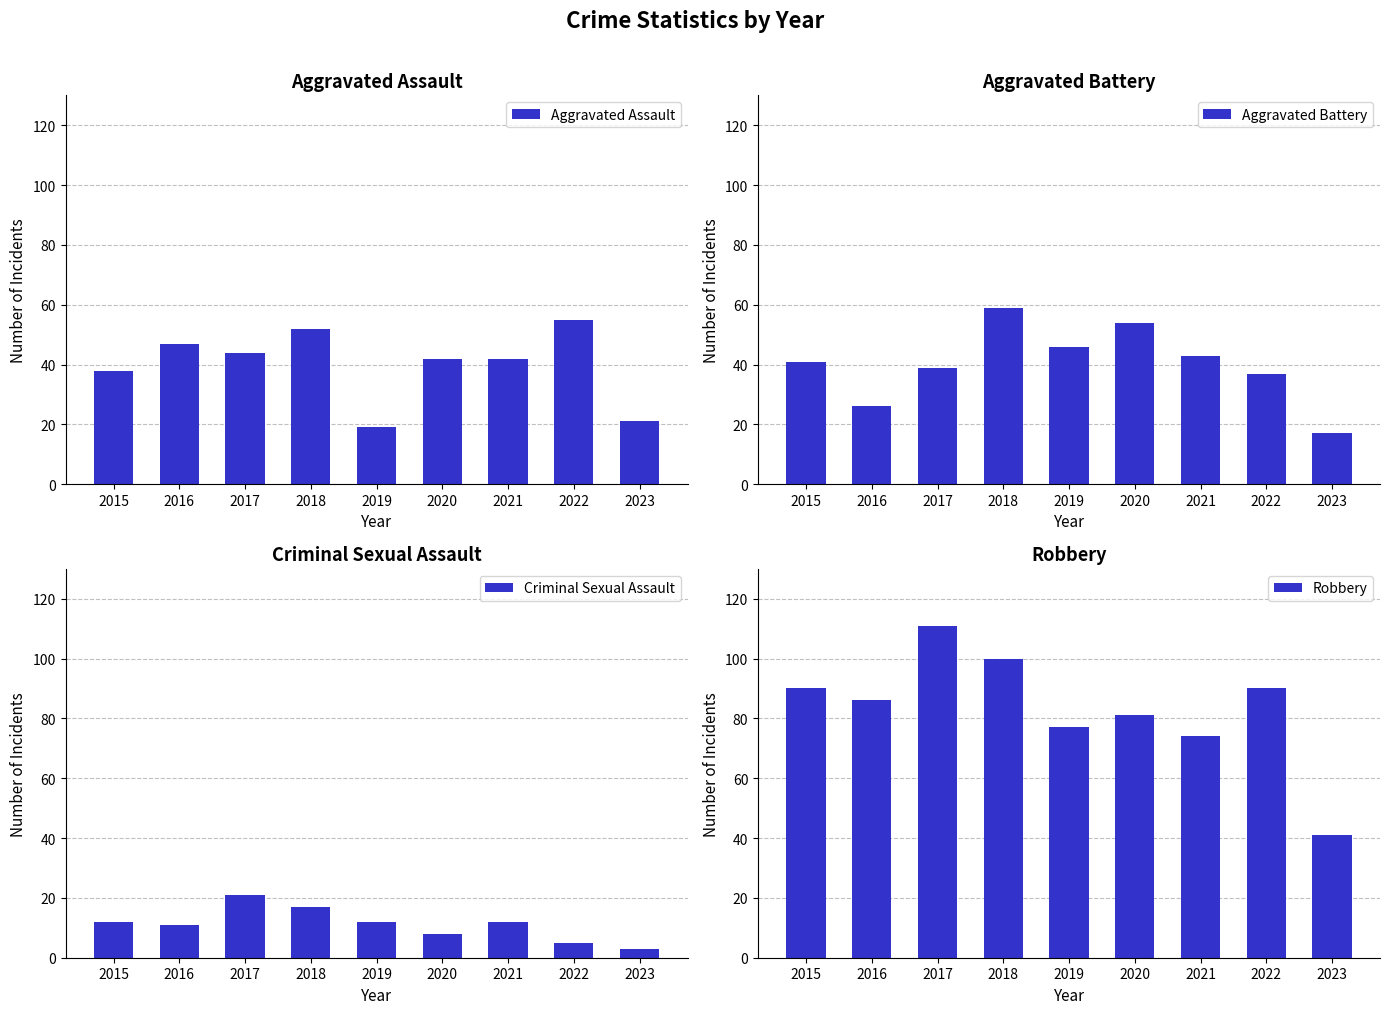

True or false: Robbery has a value of 124 at 2015.

False